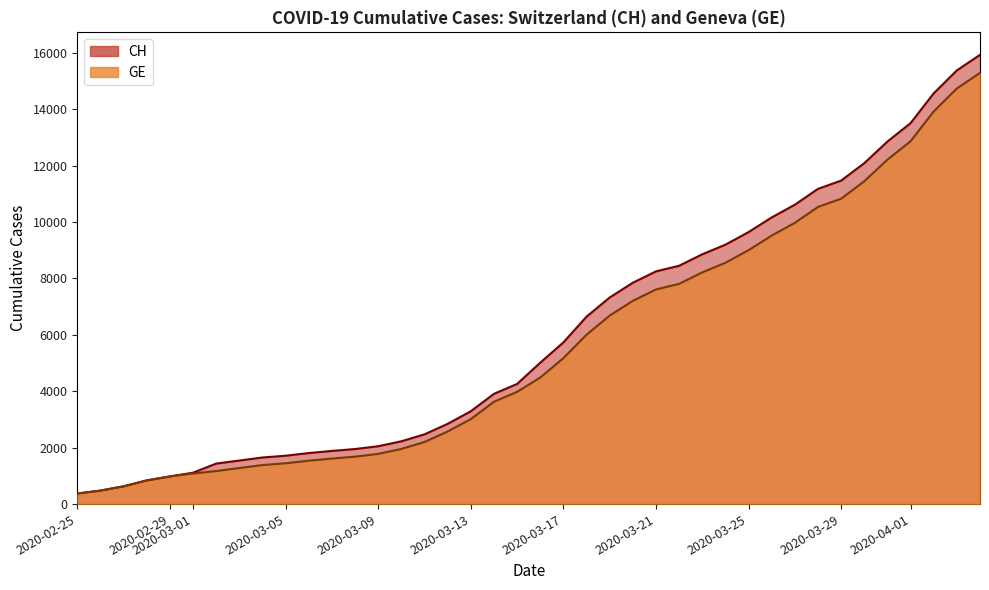

Does the chart display data point markers on the line(s)?

No